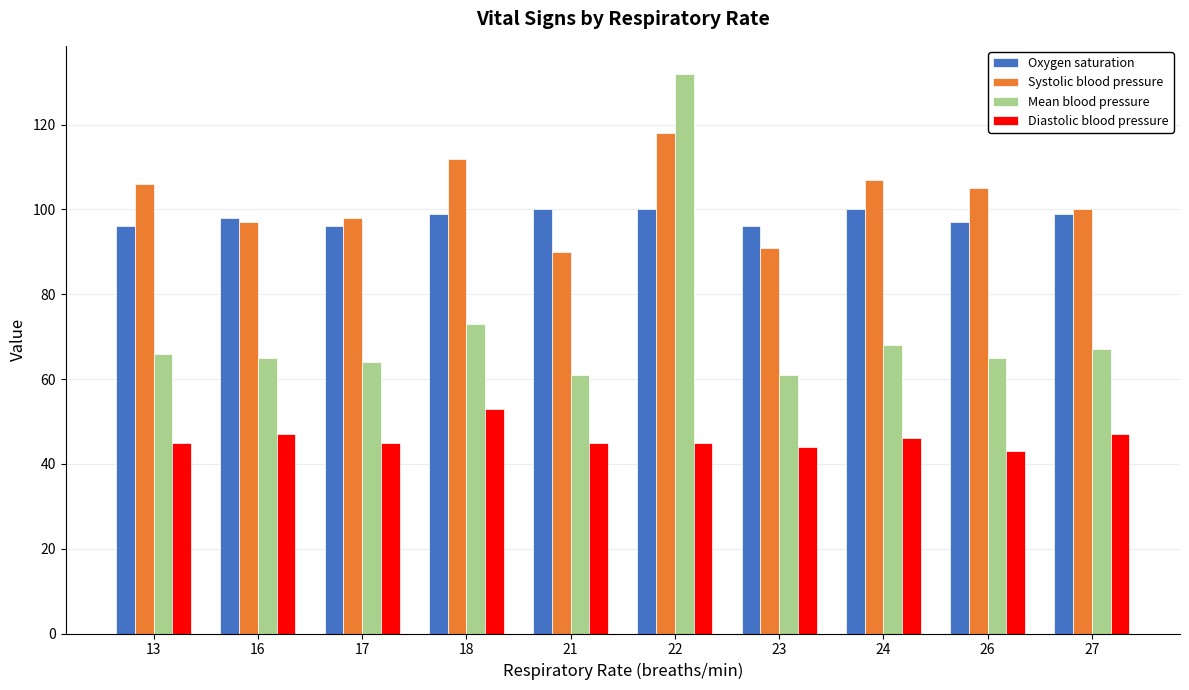

What is the sum of all Systolic blood pressure values?

1024